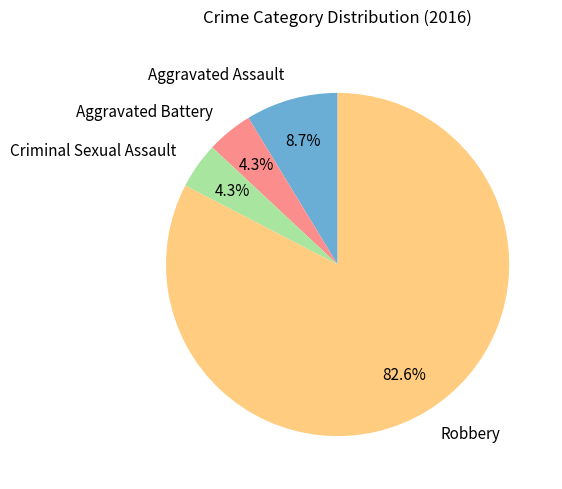

What is the majority slice?

Robbery